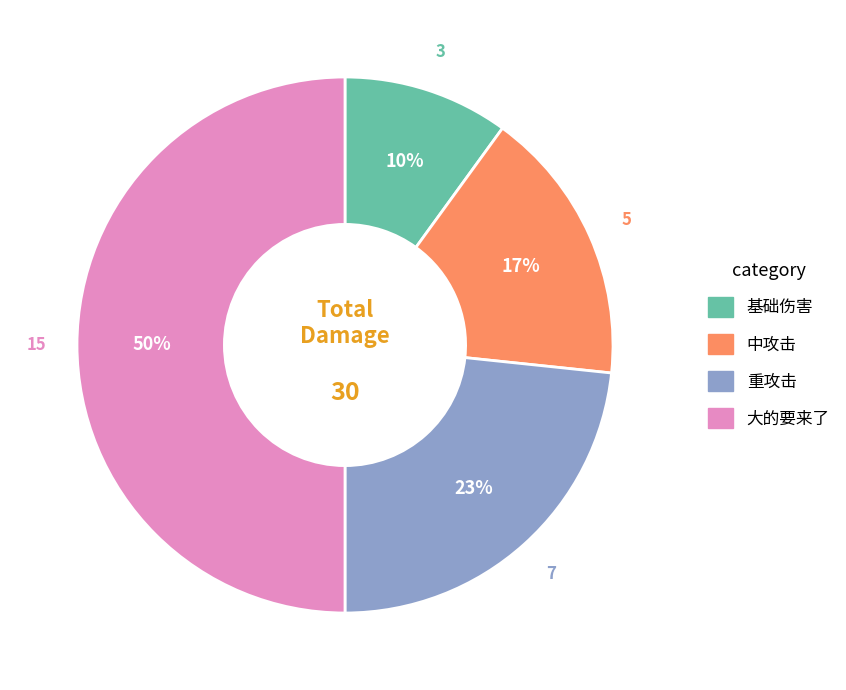

To the nearest percent, what is the difference between the largest and smallest slice percentages?

40%